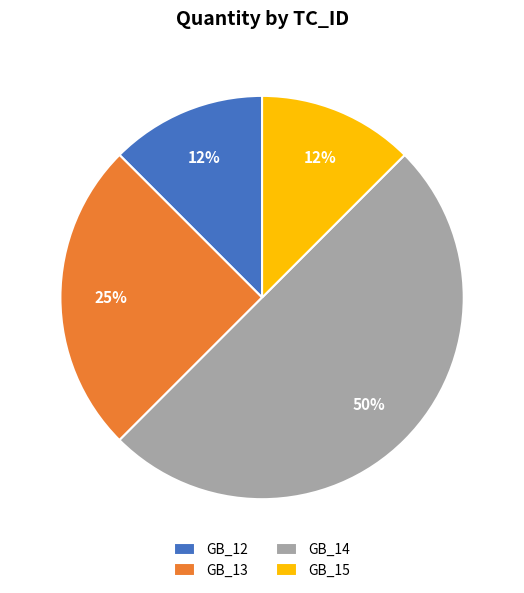

Which has a higher value, GB_13 or GB_15?

GB_13